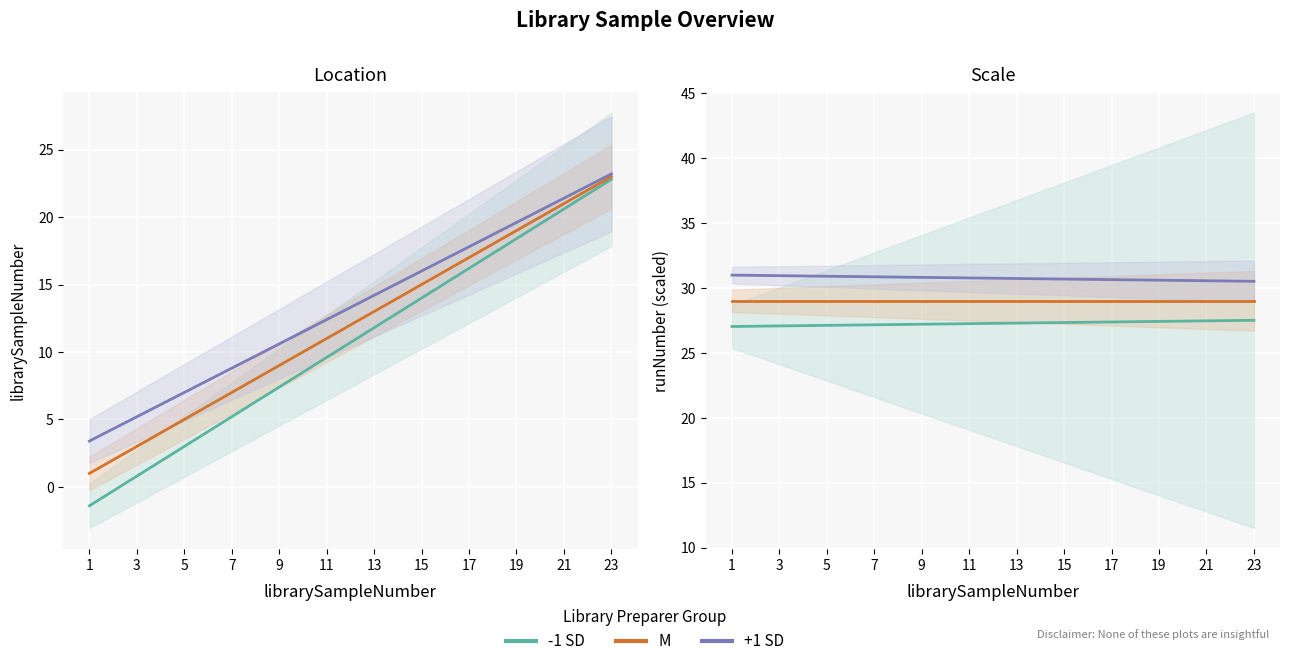

Where is M nearest to the value 29?

1